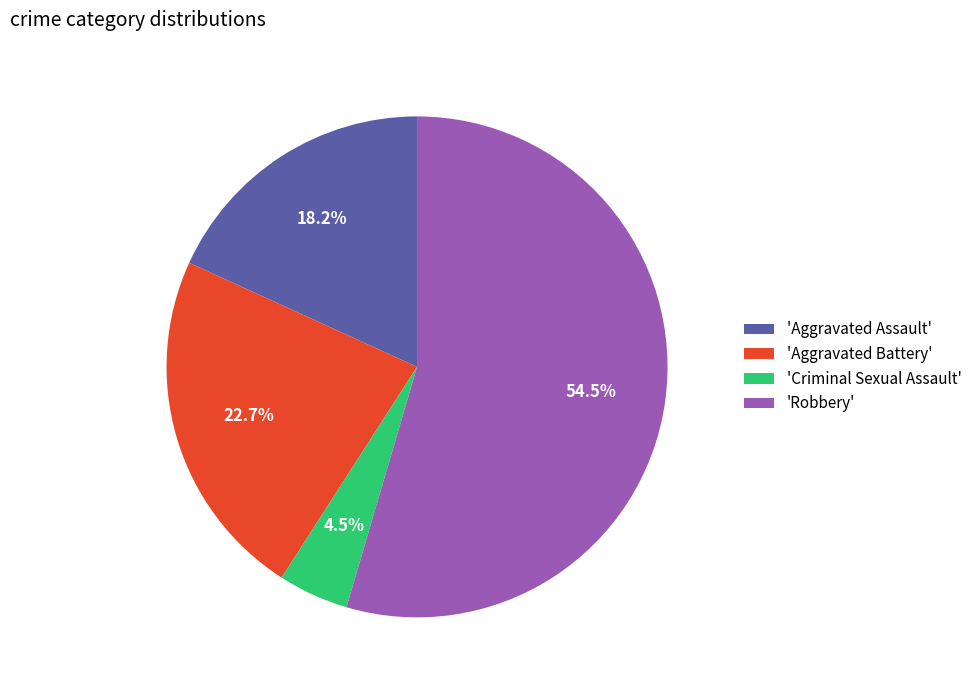

What is the smallest slice in the pie chart?

'Criminal Sexual Assault'